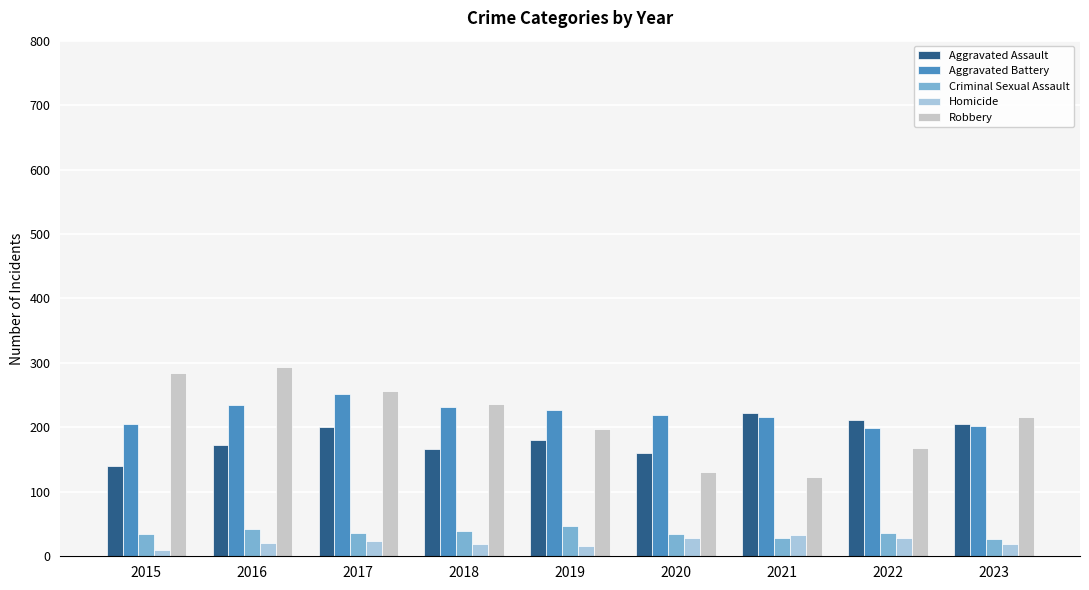

What is the value of the Criminal Sexual Assault bar at the 7th from the left?

28